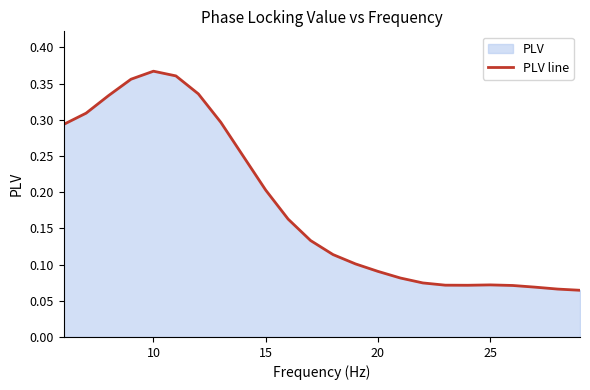

How many lines are shown in the chart?

1